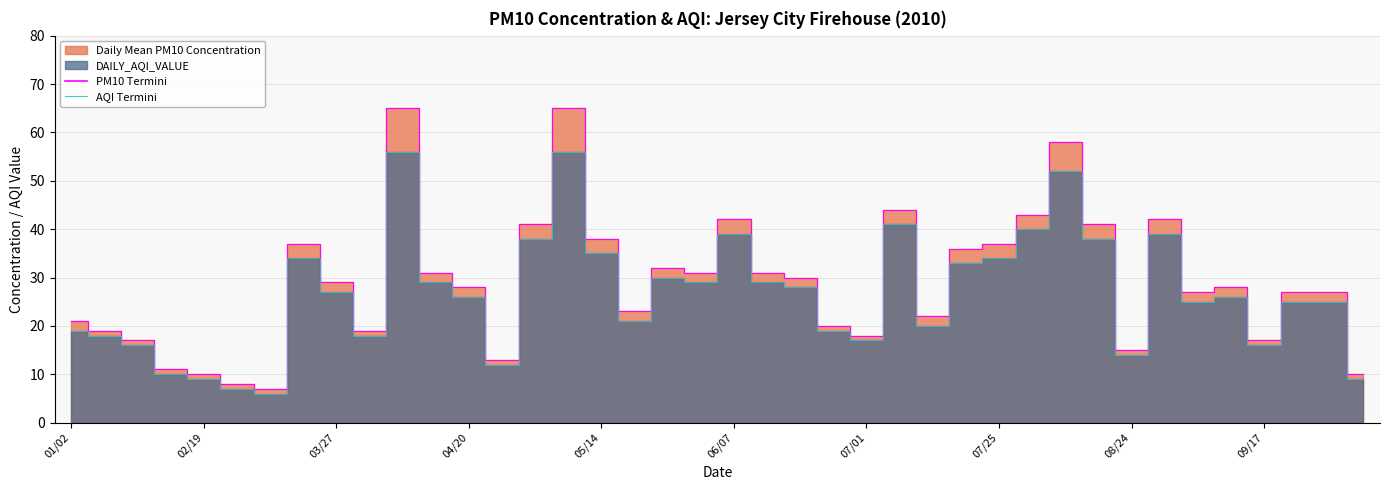

The AQI Termini series shows 13 at 31. True or false?

False